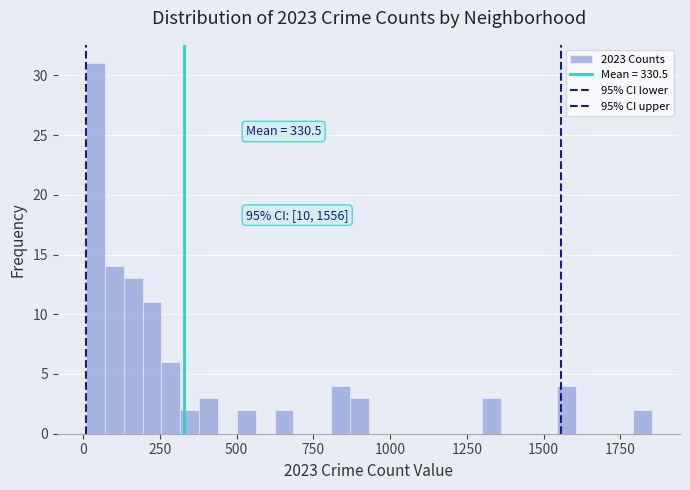

Read against the x-axis, roughly where is the centre of the tallest bar?

50